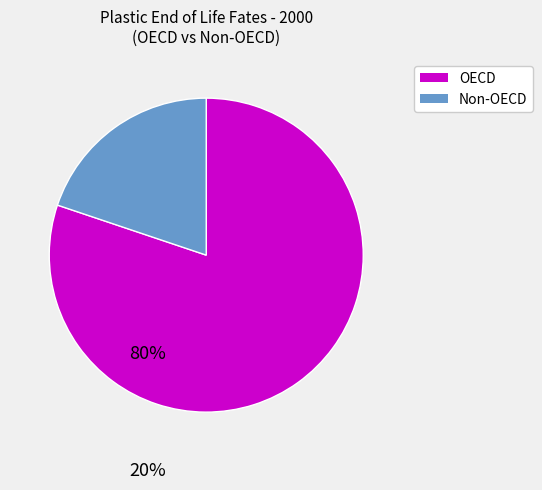

Count the number of slices in the pie.

2